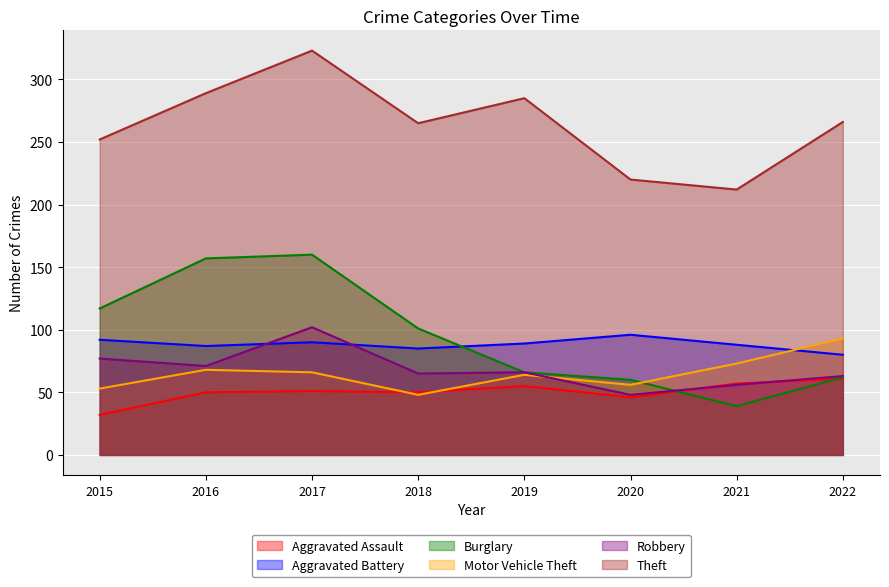

Which has a higher value, 2022 or 2019?

2022